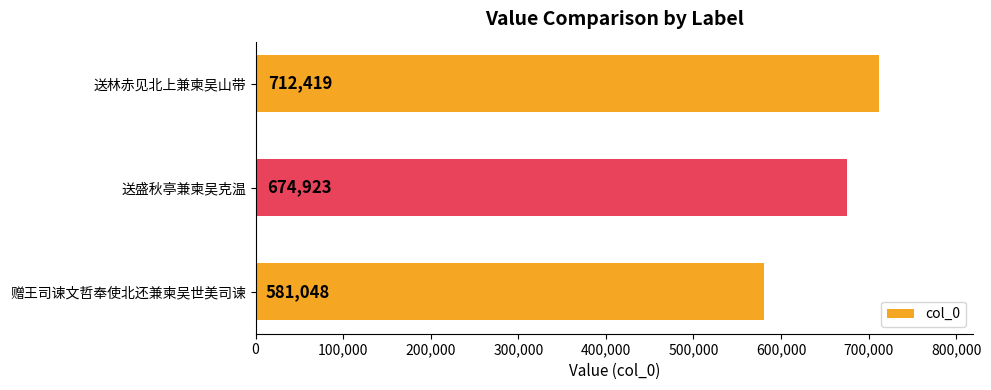

What is the difference between the values at 送林赤见北上兼柬吴山带 and 送盛秋亭兼柬吴克温?

37496